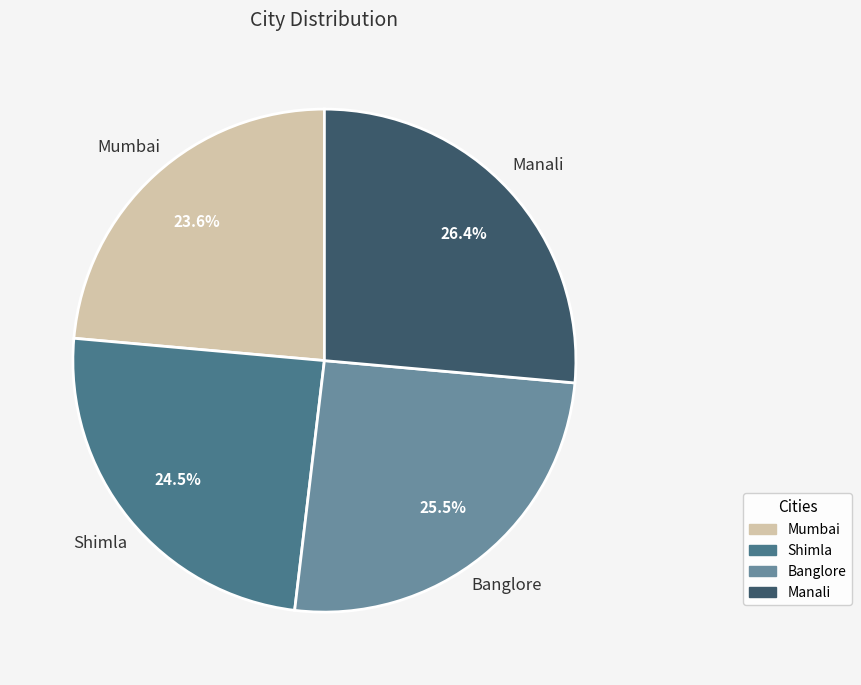

To the nearest percent, what is the average slice percentage?

25%